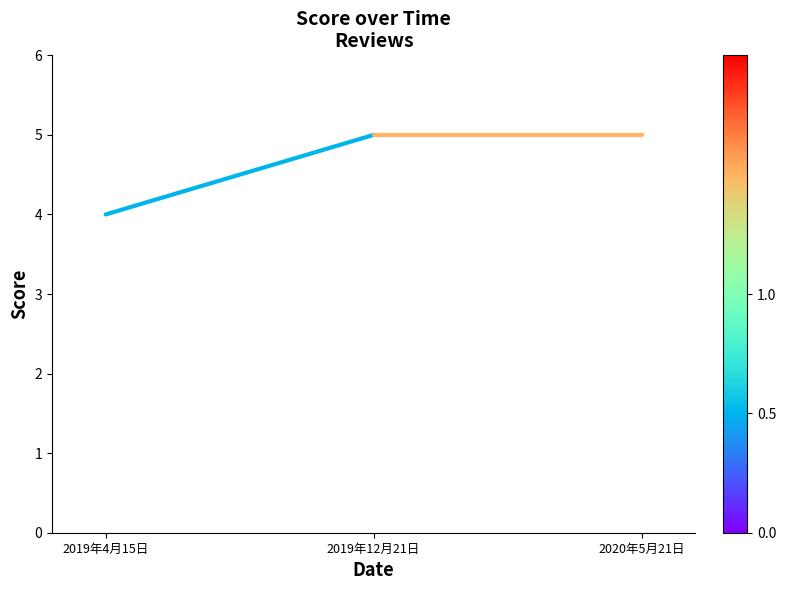

True or false: the data shows 5 at 2020年5月21日.

True